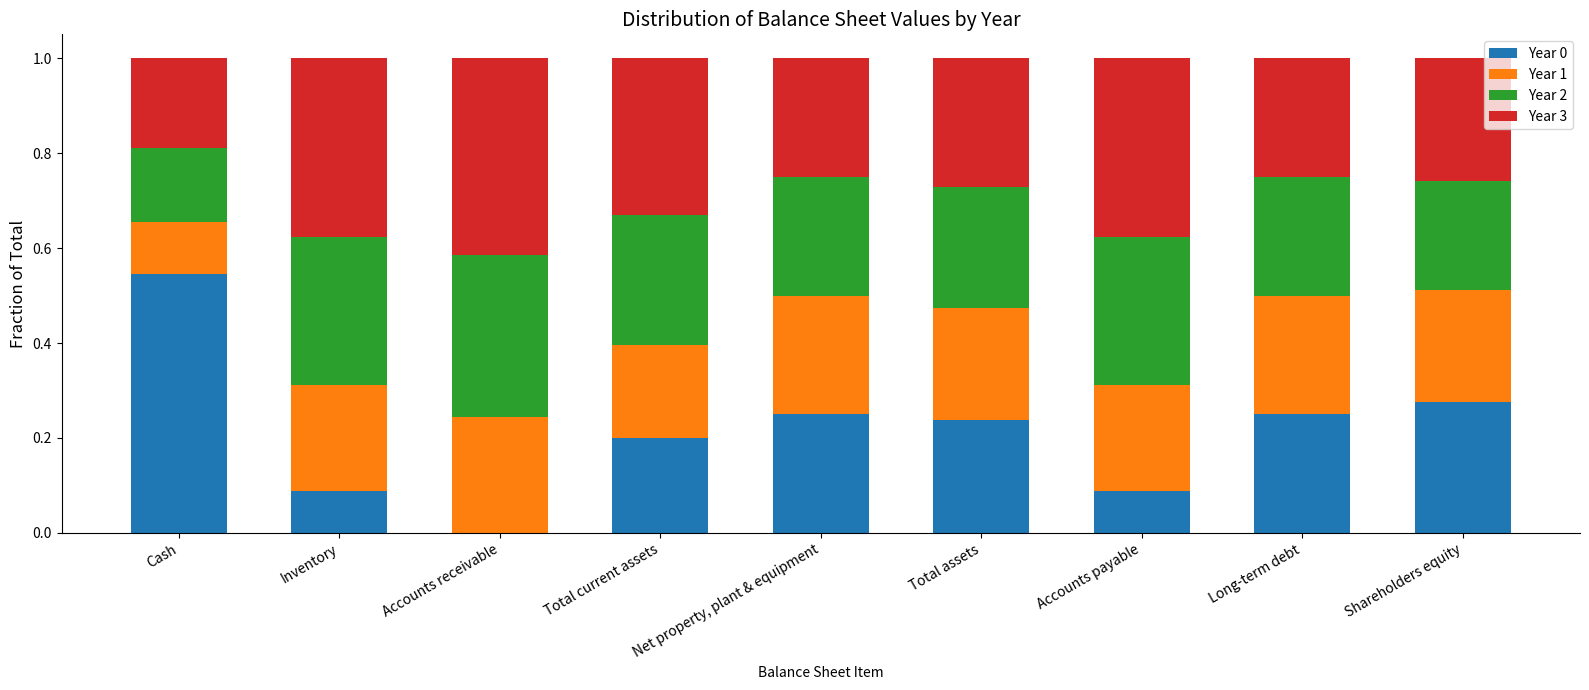

What are all the series names shown in the legend?

Year 0, Year 1, Year 2, Year 3